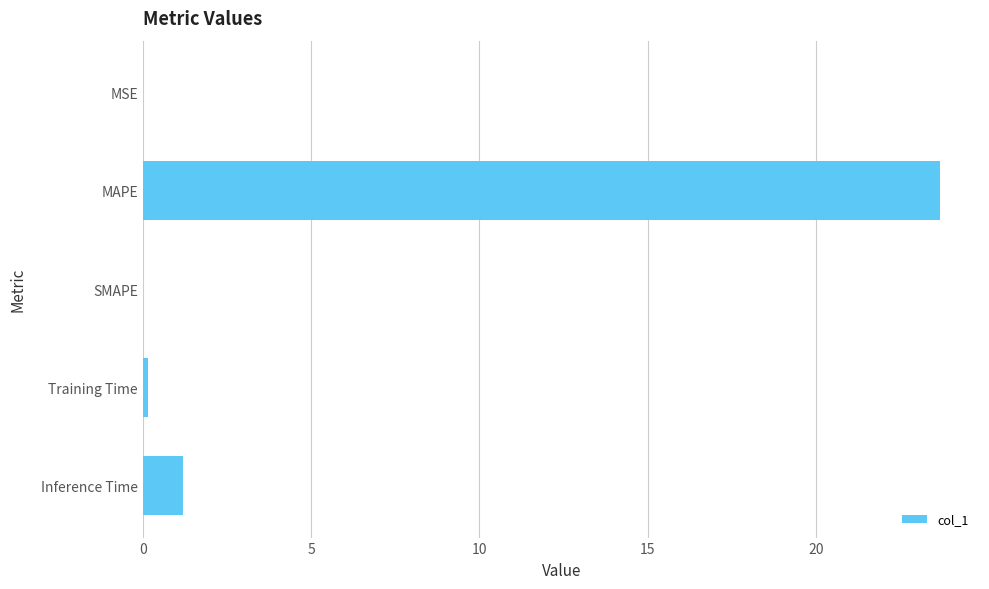

What is the sum of all values?

25.0